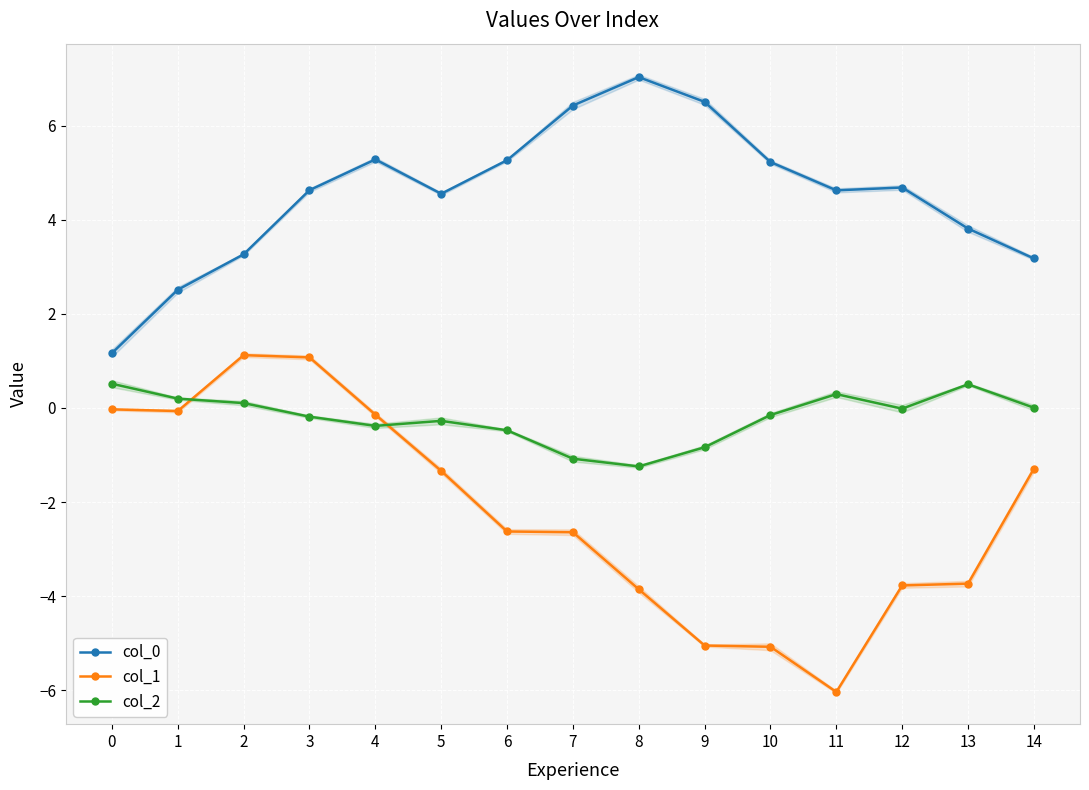

What is the spread (max minus min) of values at 13?

7.5